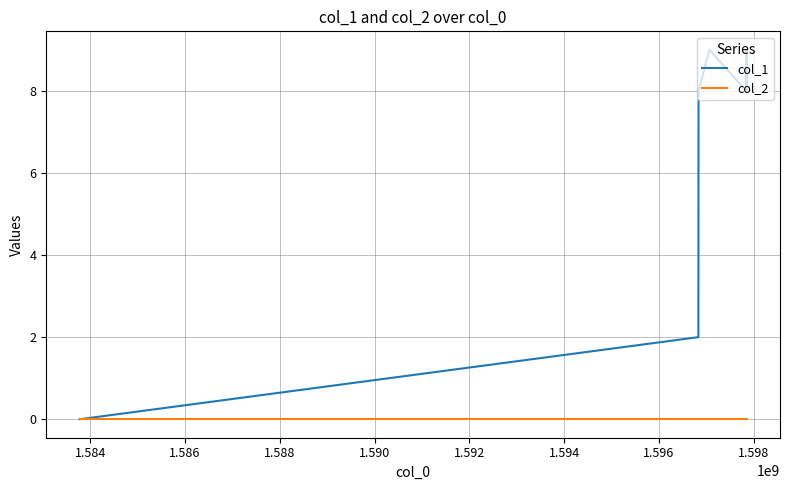

What is the average value of the col_1 series?

6